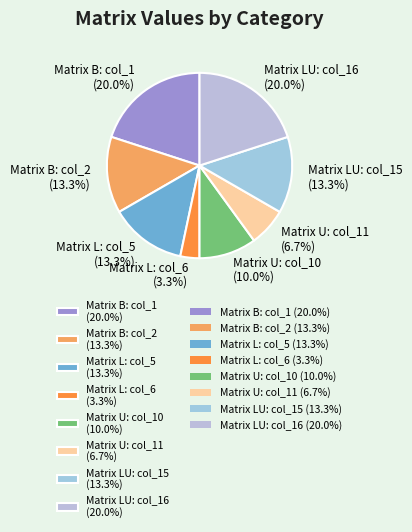

The Matrix B: col_1 slice represents 26% of the pie. True or false?

False